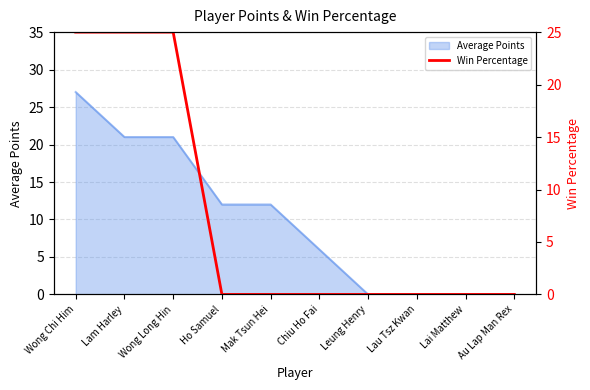

Count the number of categories in the chart.

10